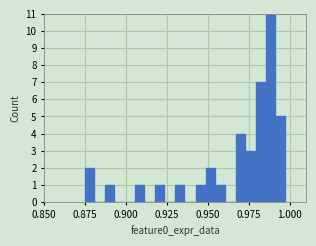

Around what value on the x-axis is the tallest bar? Give the approximate position of its centre, as read against the axis.

0.990